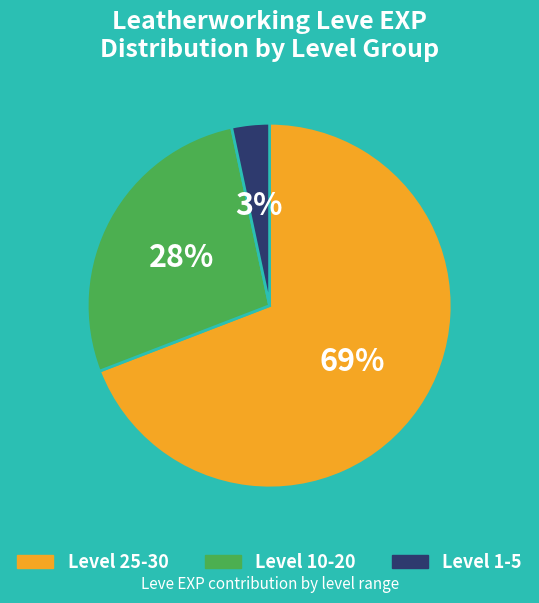

Is there any slice that represents more than half of the pie?

Yes